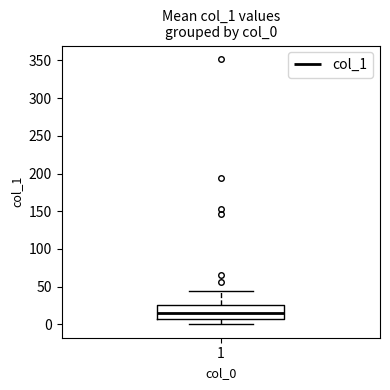

Read this box plot against the y-axis: the position of the median line, the range covered by the box, and the ends of both whiskers. The values are not printed on the chart, so give them approximately, as read against the axis.

median 15, box 5 to 25, whiskers 0 to 45